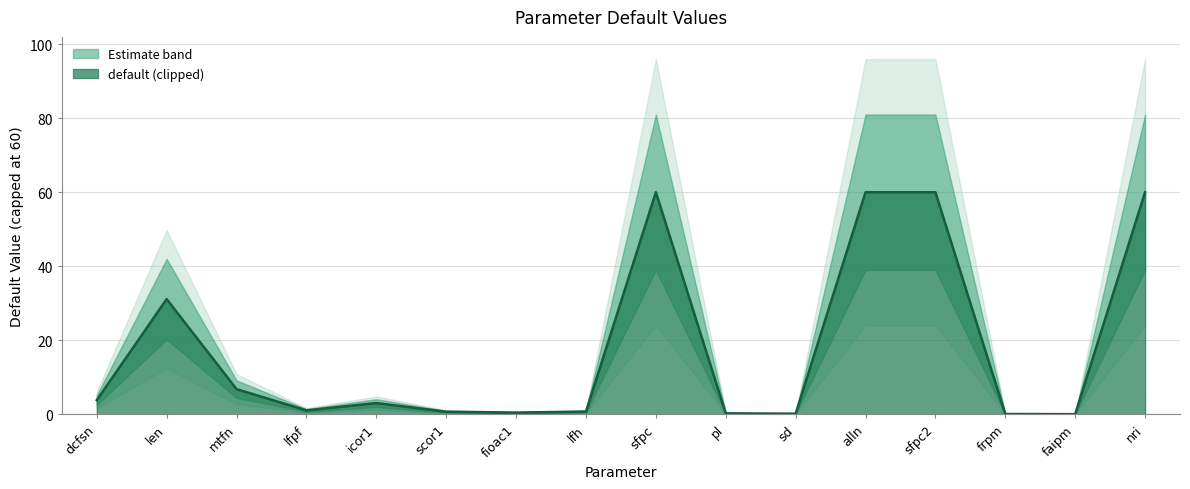

What is the maximum value for default (clipped)?

60.0